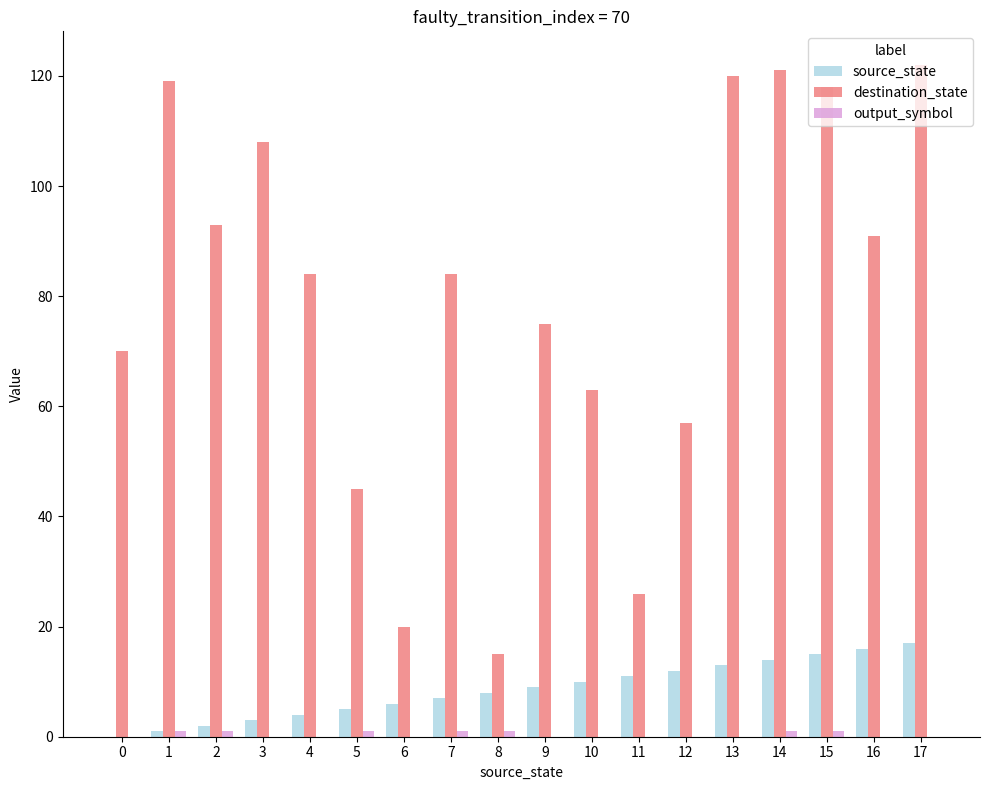

The destination_state series shows 84 at 7. True or false?

True